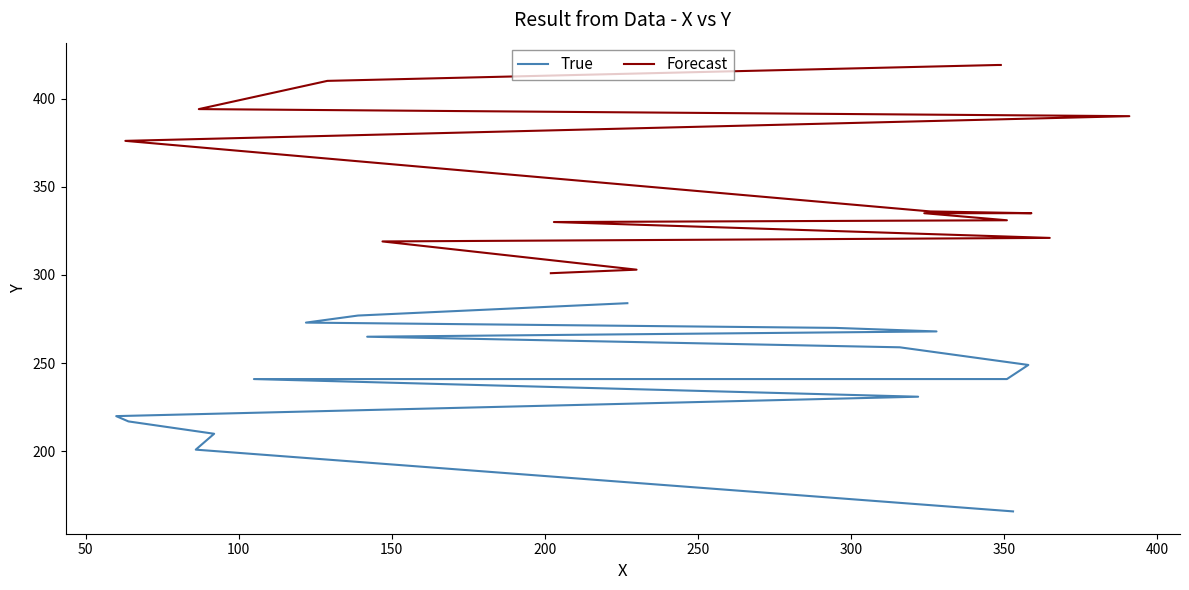

The True series shows 276 at 0. True or false?

False